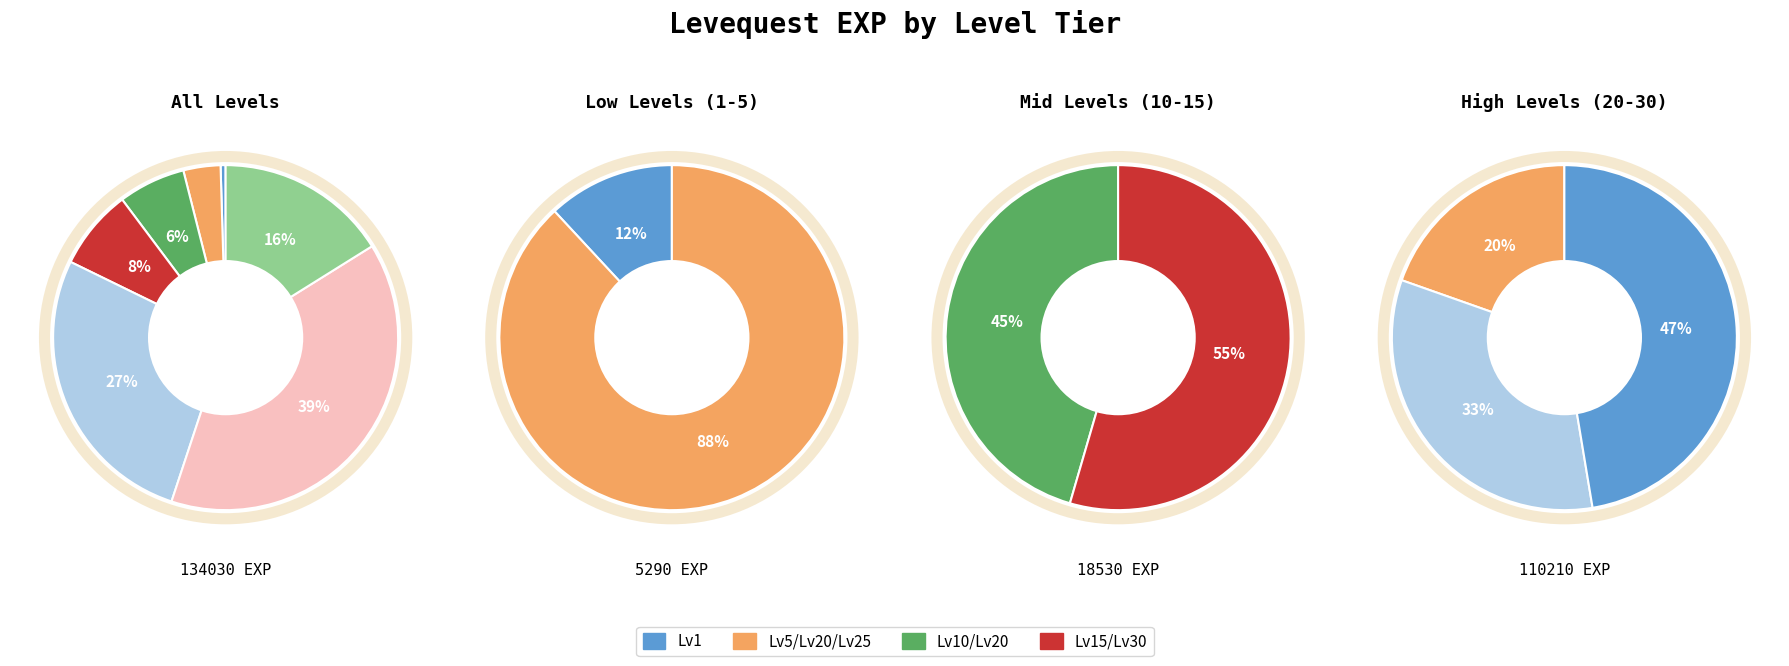

How many slices are in this pie chart?

7